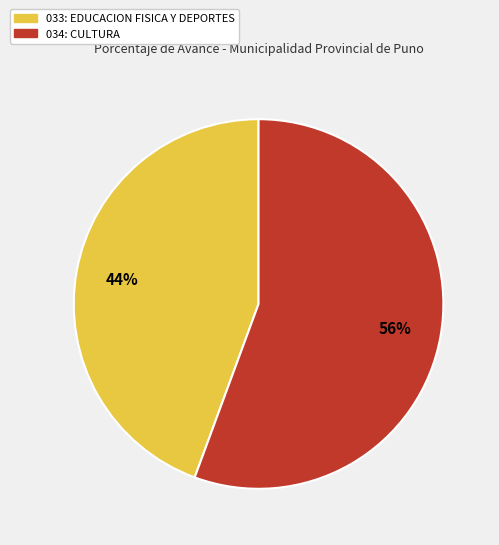

Do 034: CULTURA and 033: EDUCACION FISICA Y DEPORTES together represent more than half of the pie?

Yes